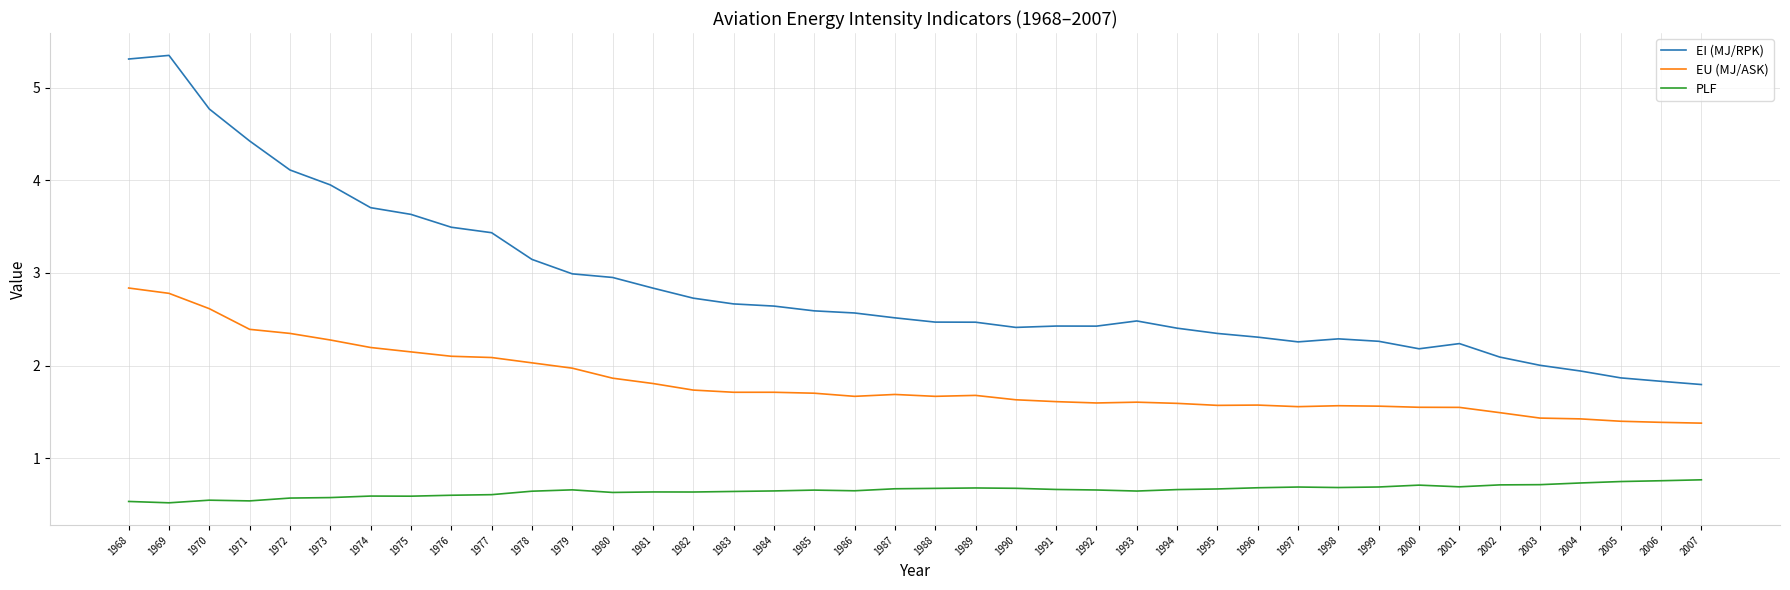

True or false: EU (MJ/ASK) and PLF intersect in this chart.

False